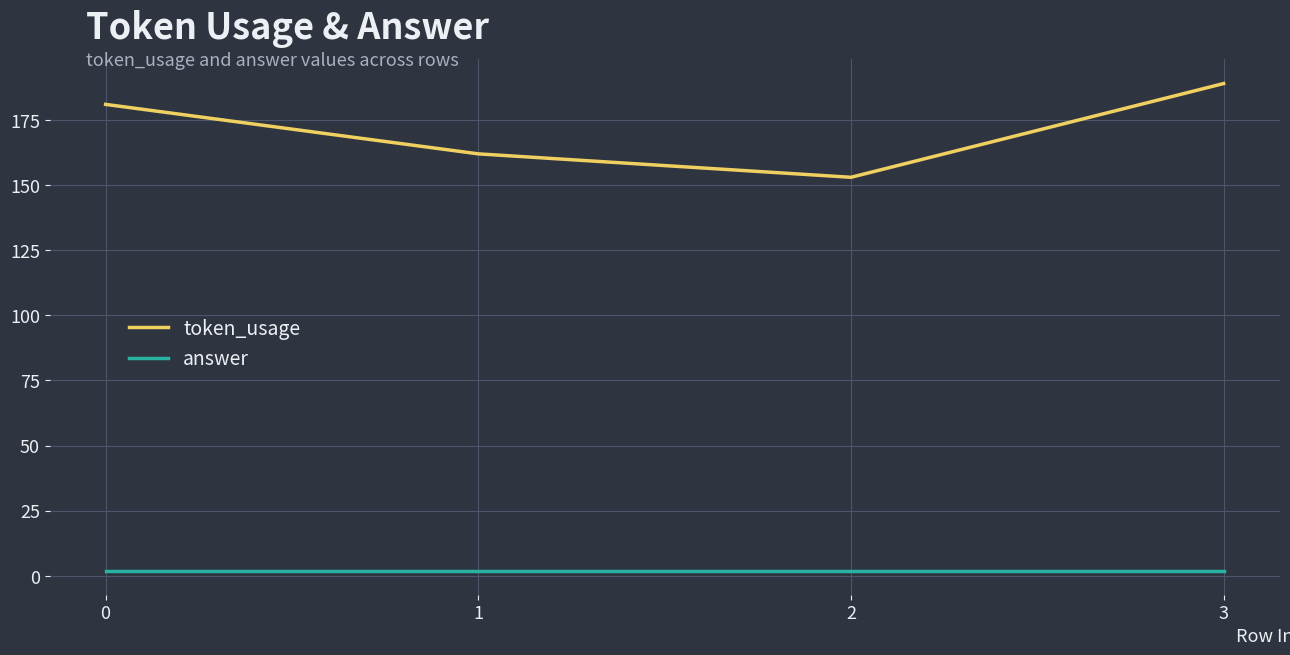

What is the total value across all series at 0?

183